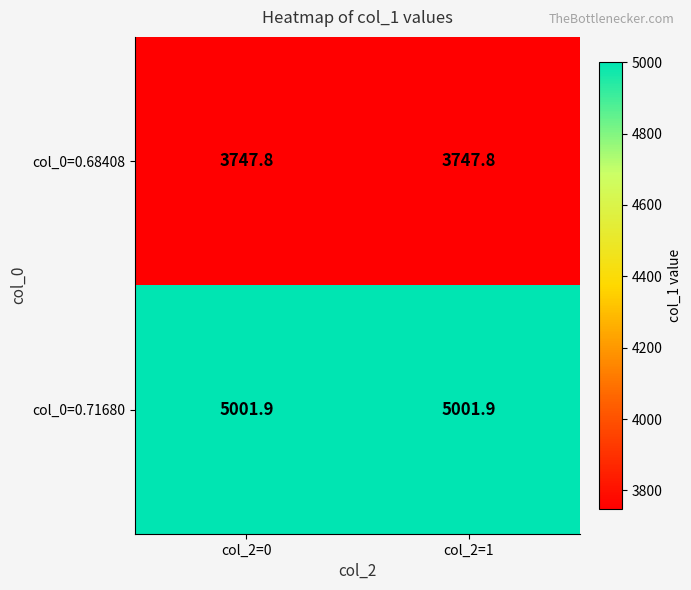

What is the difference between the highest and lowest values at col_2=1?

1254.1